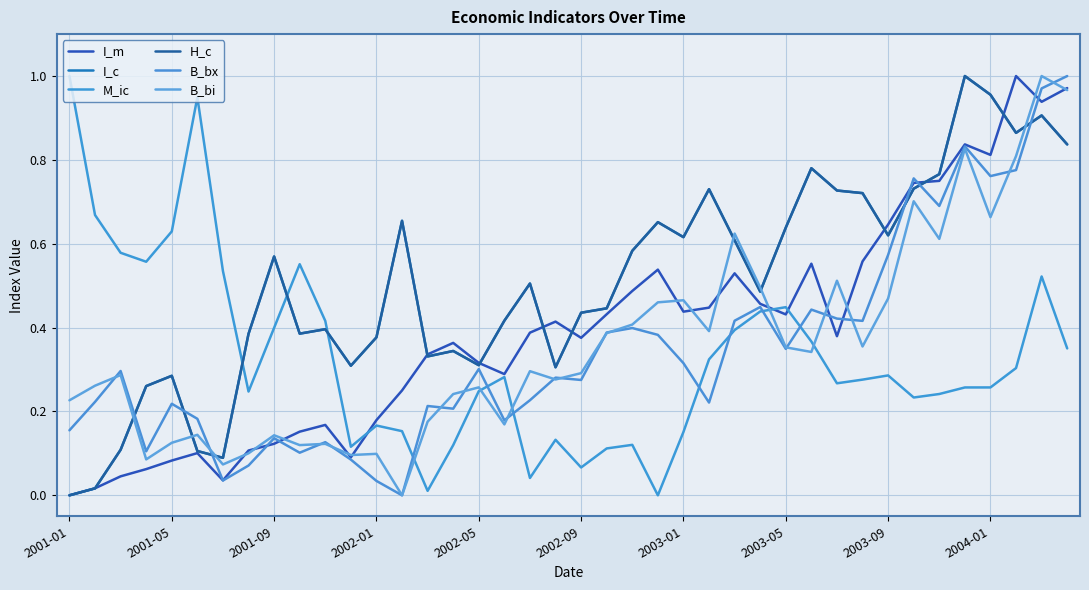

Does the chart display data point markers on the line(s)?

No